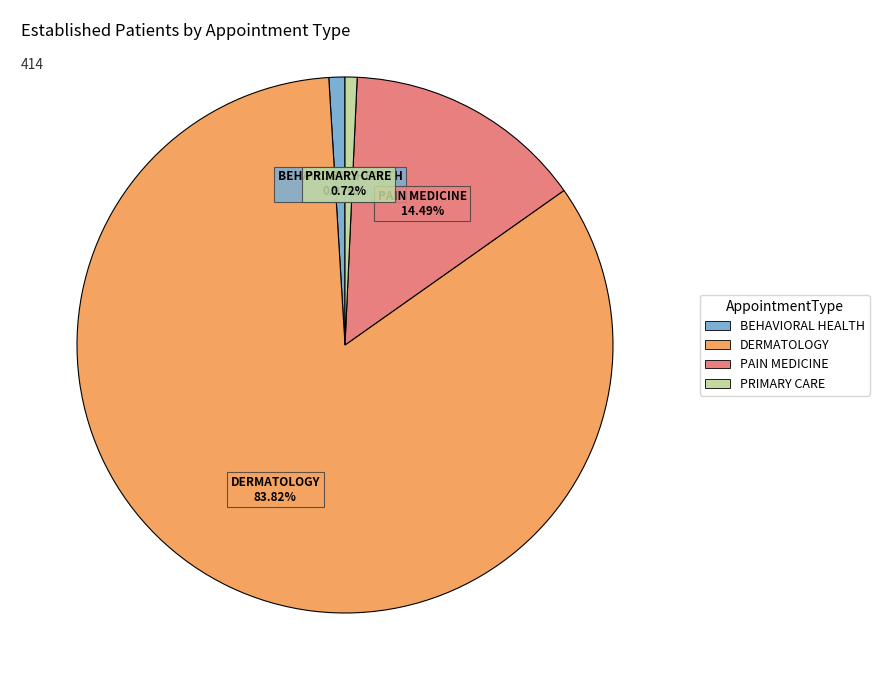

What is the largest slice in the pie chart?

DERMATOLOGY